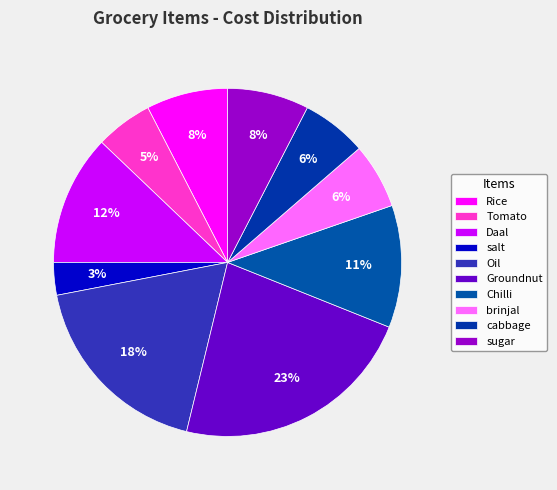

What is the total percentage of sugar and Groundnut?

30.3%